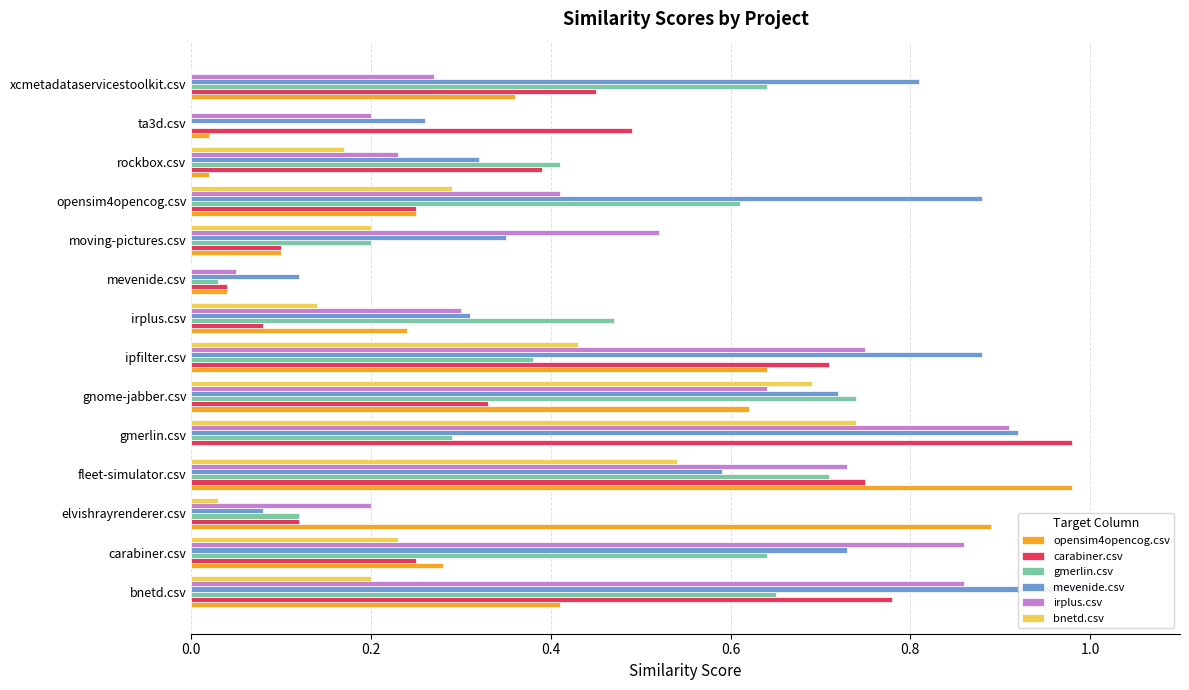

What is the total value across all series at elvishrayrenderer.csv?

1.4